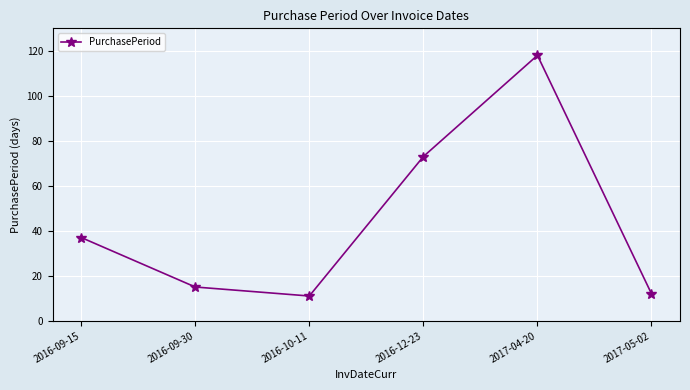

The chart shows a value of 118 at 2017-04-20. True or false?

True